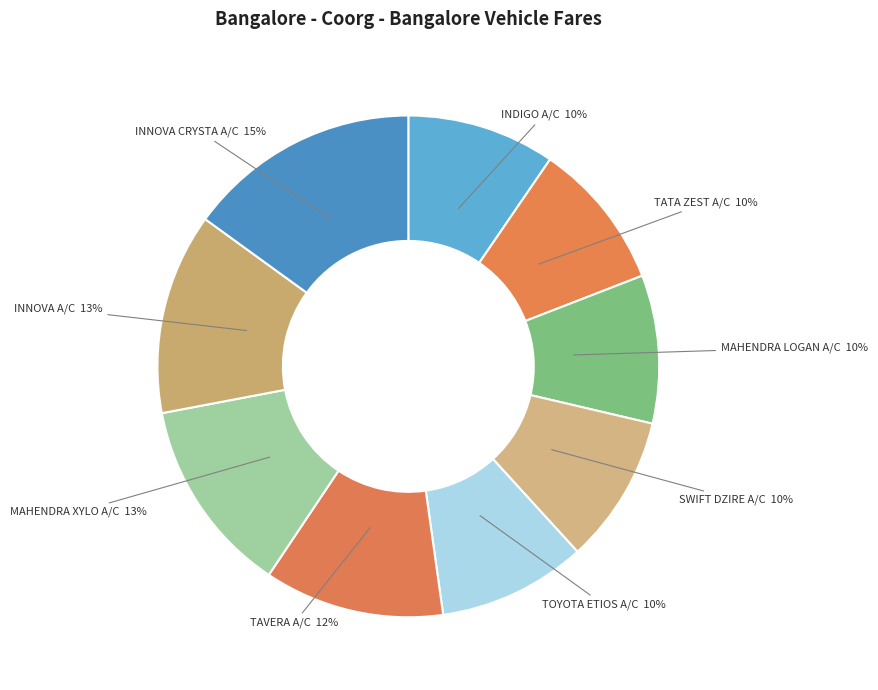

Is it true that SWIFT DZIRE A/C is 18% of the pie?

False